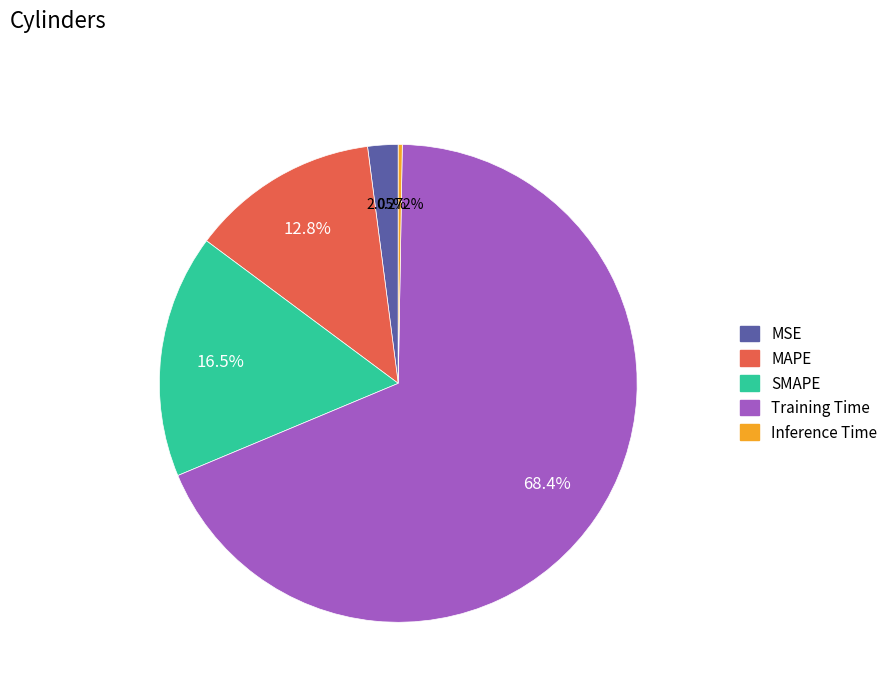

What is the largest slice in the pie chart?

Training Time